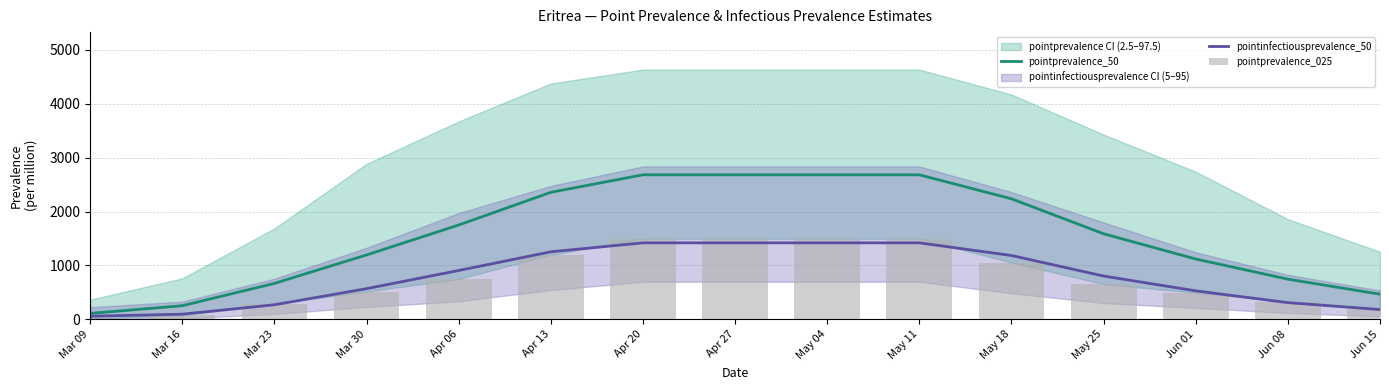

List the labels in order of pointprevalence_025 value, largest first.

Apr 20, Apr 27, May 04, May 11, Apr 13, May 18, Apr 06, May 25, Mar 30, Jun 01, Jun 08, Mar 23, Jun 15, Mar 16, Mar 09